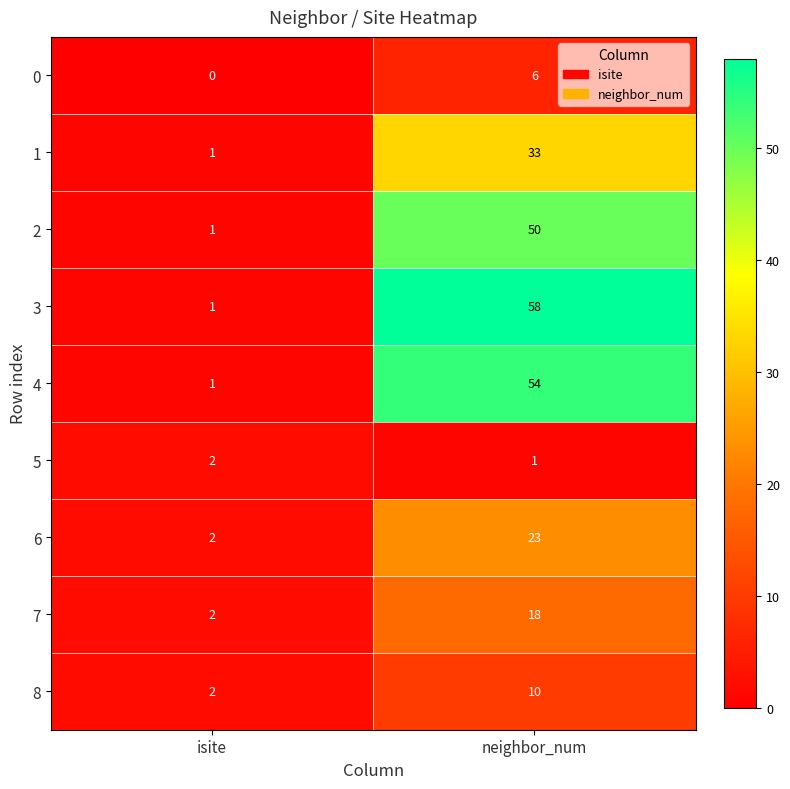

What is the average value of the 8 series?

6